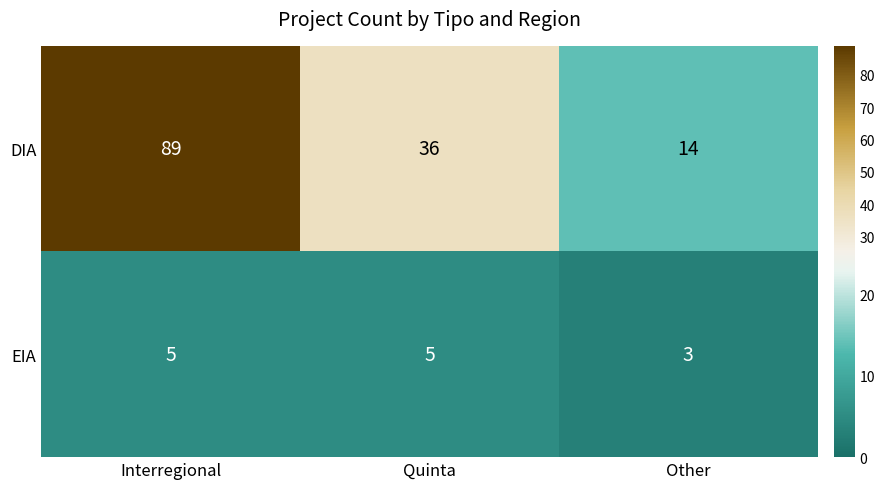

List the series in order of their overall mean, highest first.

DIA, EIA